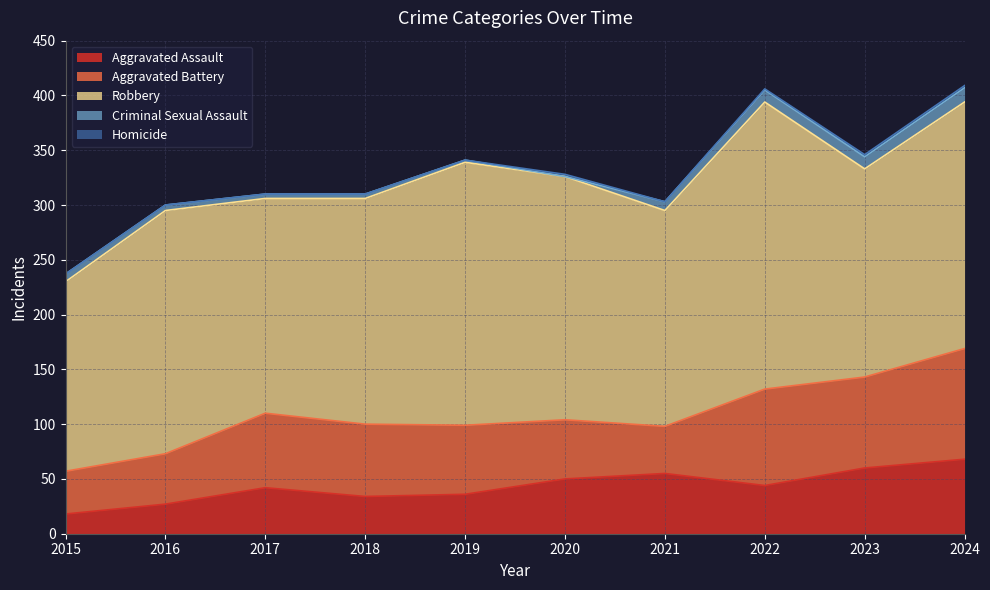

What is the highest value of the Aggravated Battery series?

101